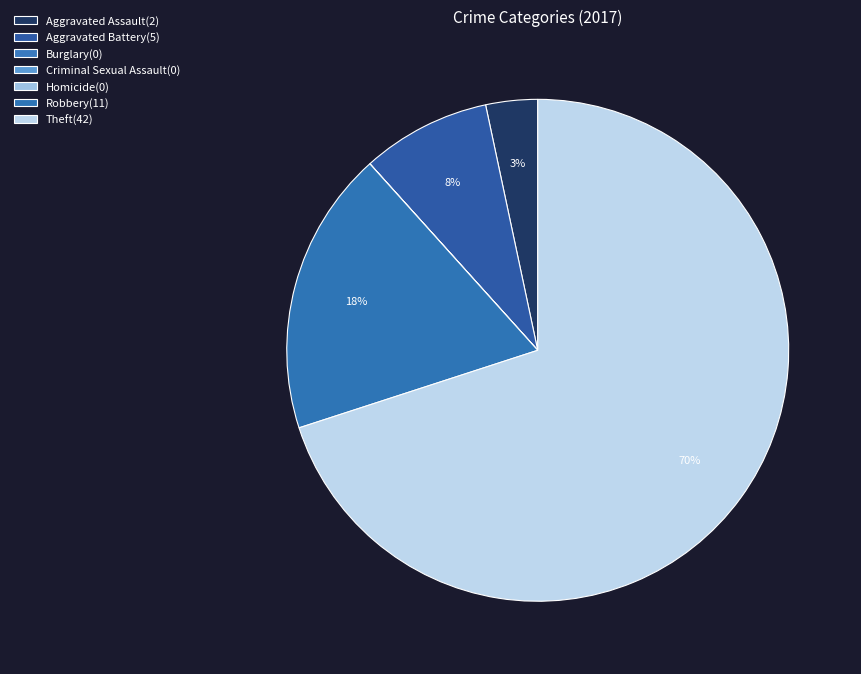

Is it true that Criminal Sexual Assault is 0% of the pie?

True